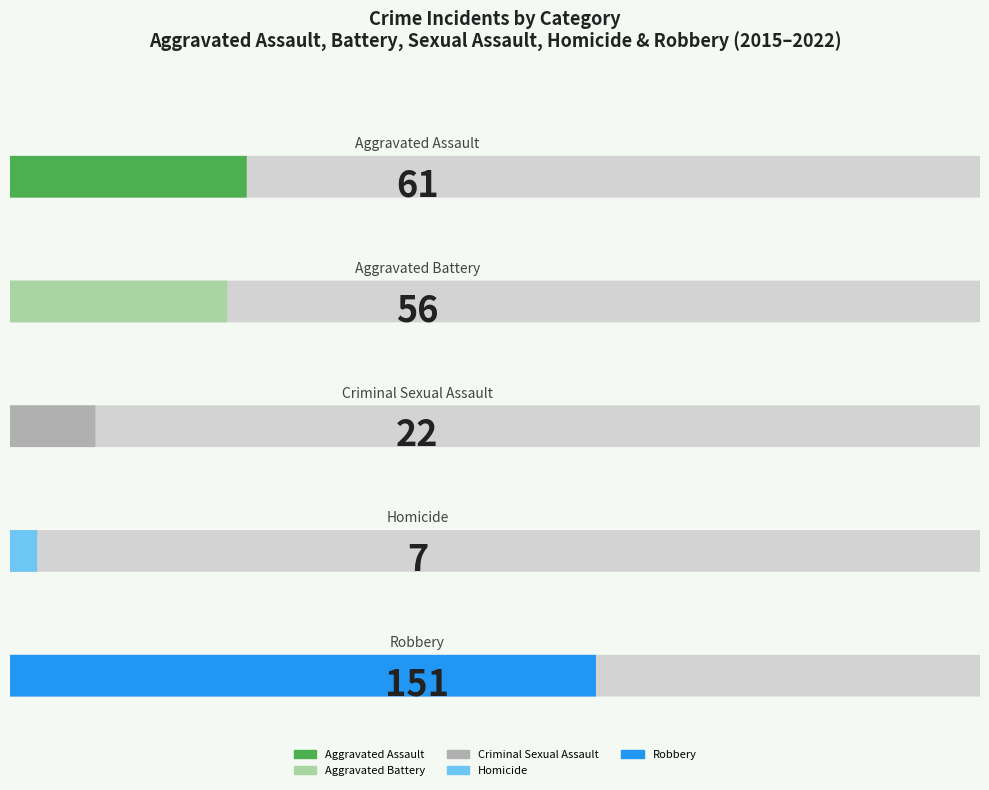

Does the chart contain any negative values?

No